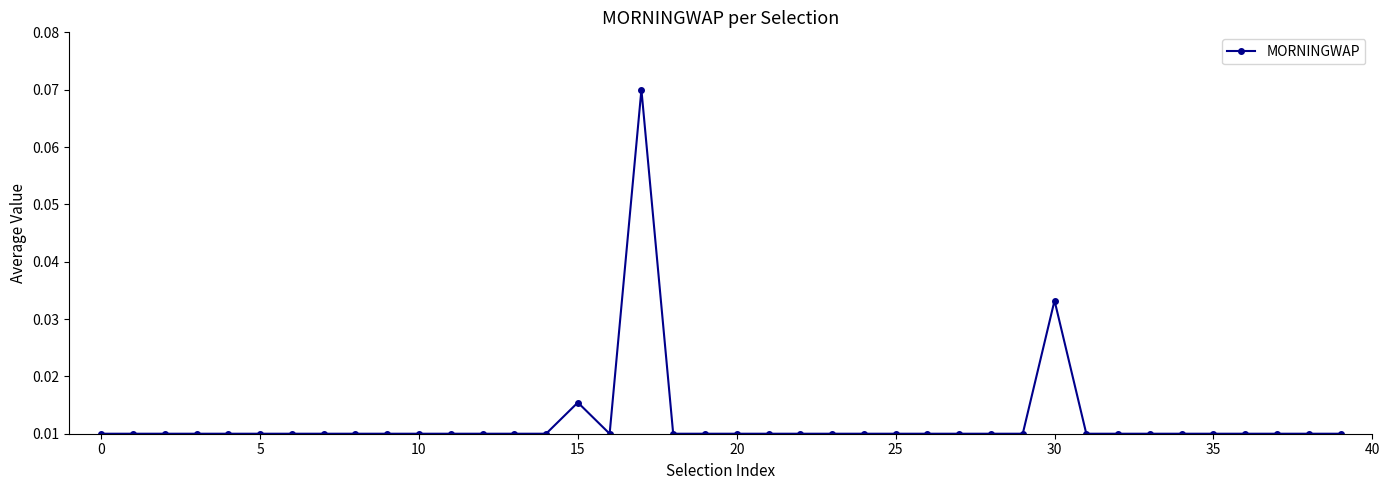

How many values are between 0 and 1?

40